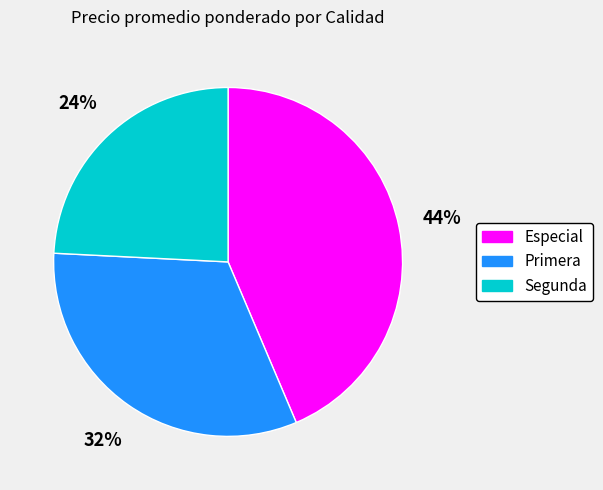

To the nearest percent, what is the difference between the Primera and Segunda slice percentages?

8%